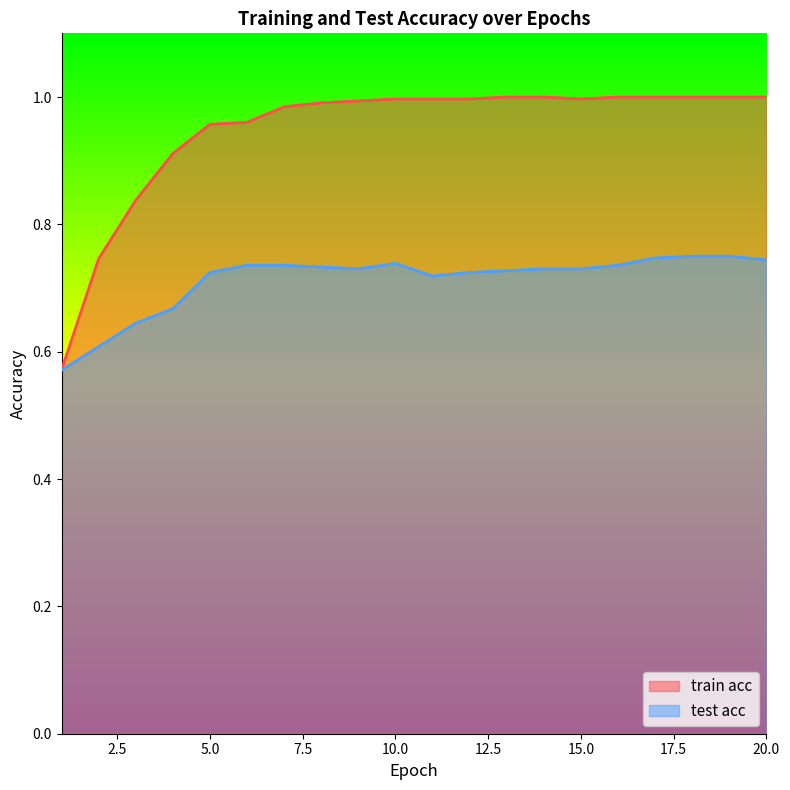

What is the difference between the maximum and second lowest values in the test acc series?

0.1